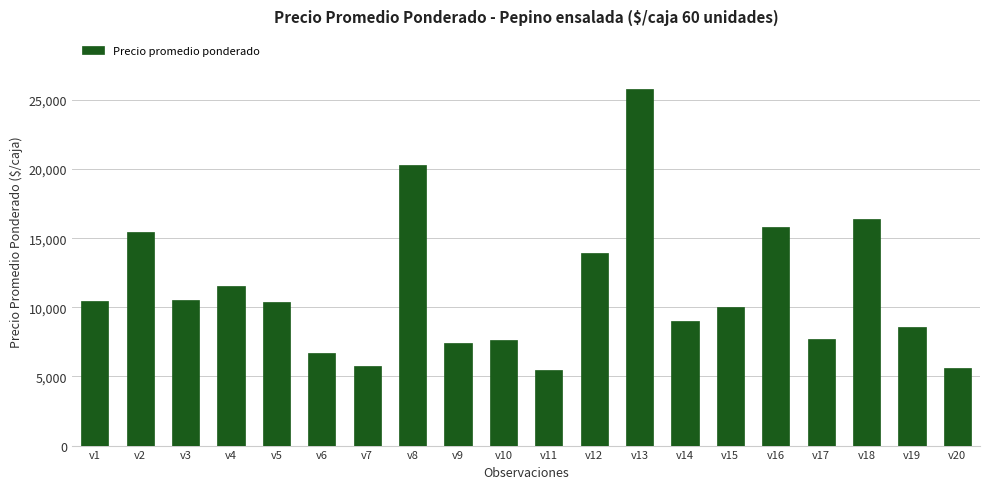

Is it true that the value at v1 is 14459?

False